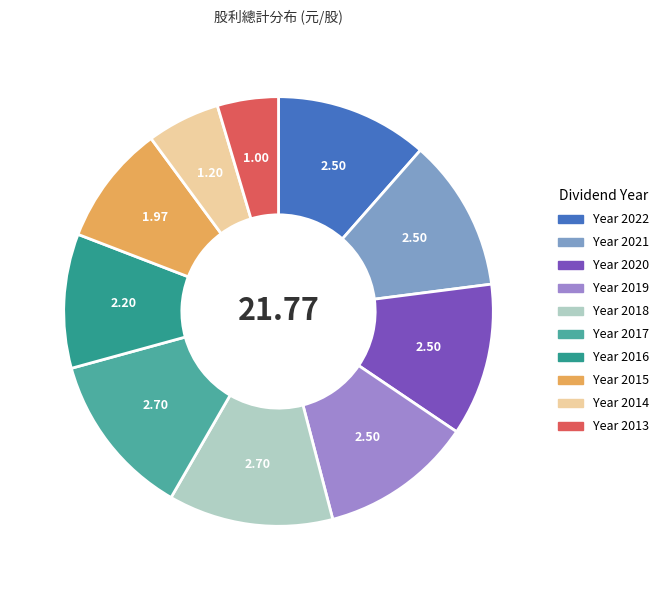

Is there a majority slice in this chart?

No